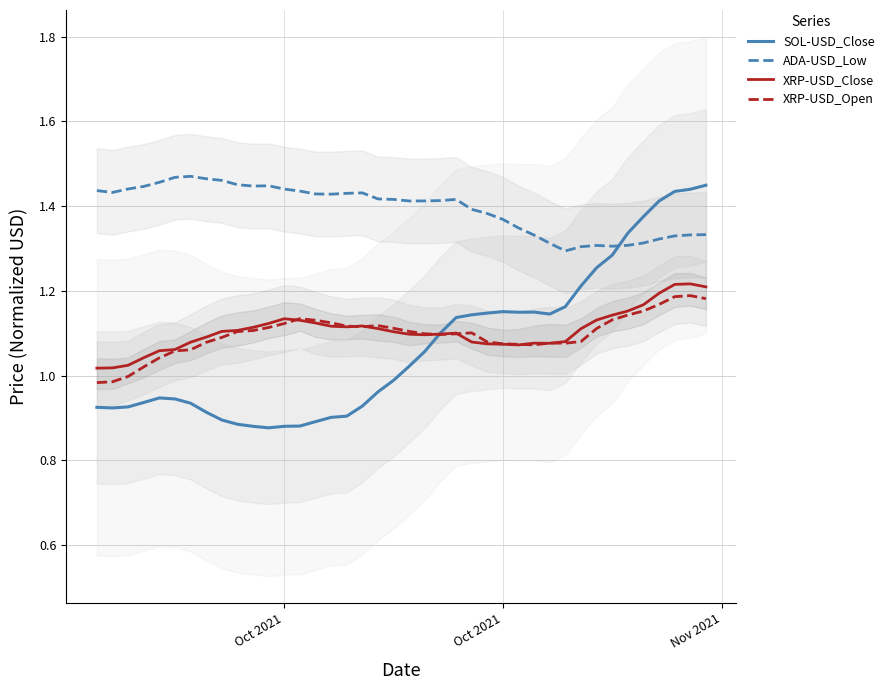

Which series has the largest range (max minus min)?

SOL-USD_Close